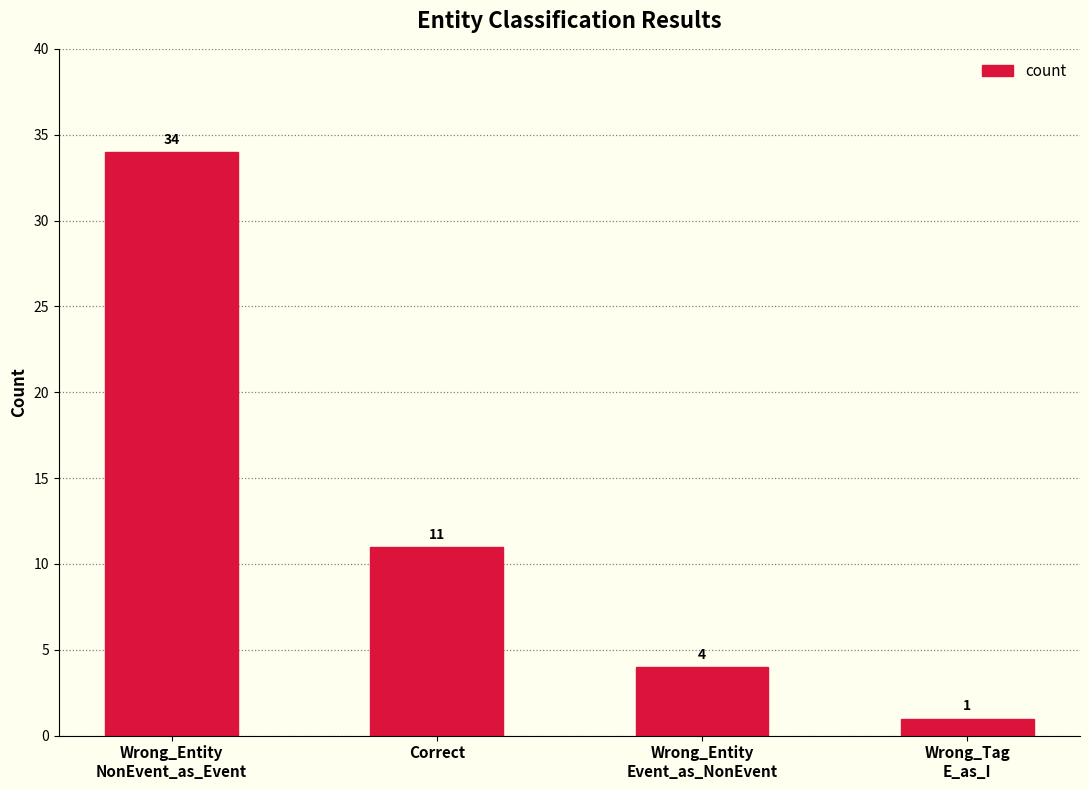

What is the value of the 1st bar from the left?

34